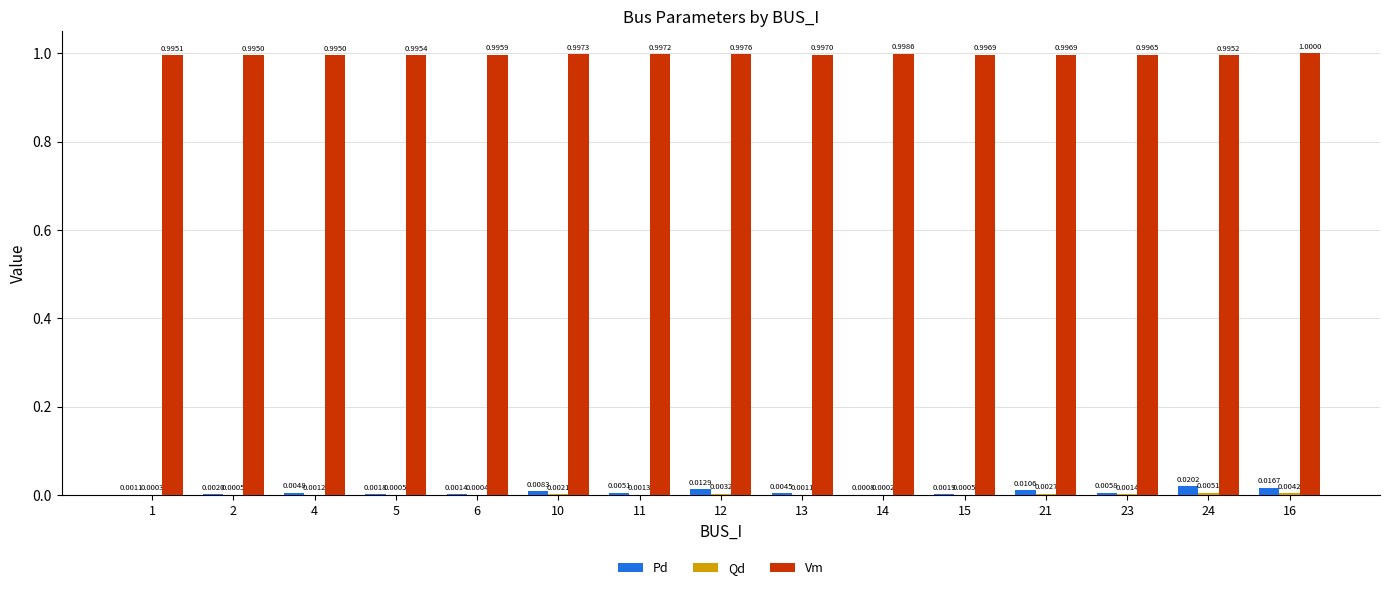

Which series changed the most between 11 and 21?

Pd